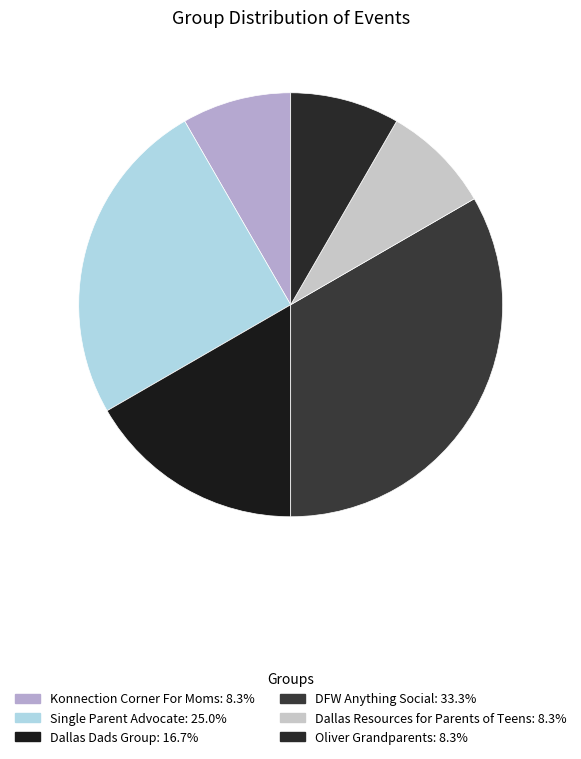

The DFW Anything Social slice represents 47% of the pie. True or false?

False